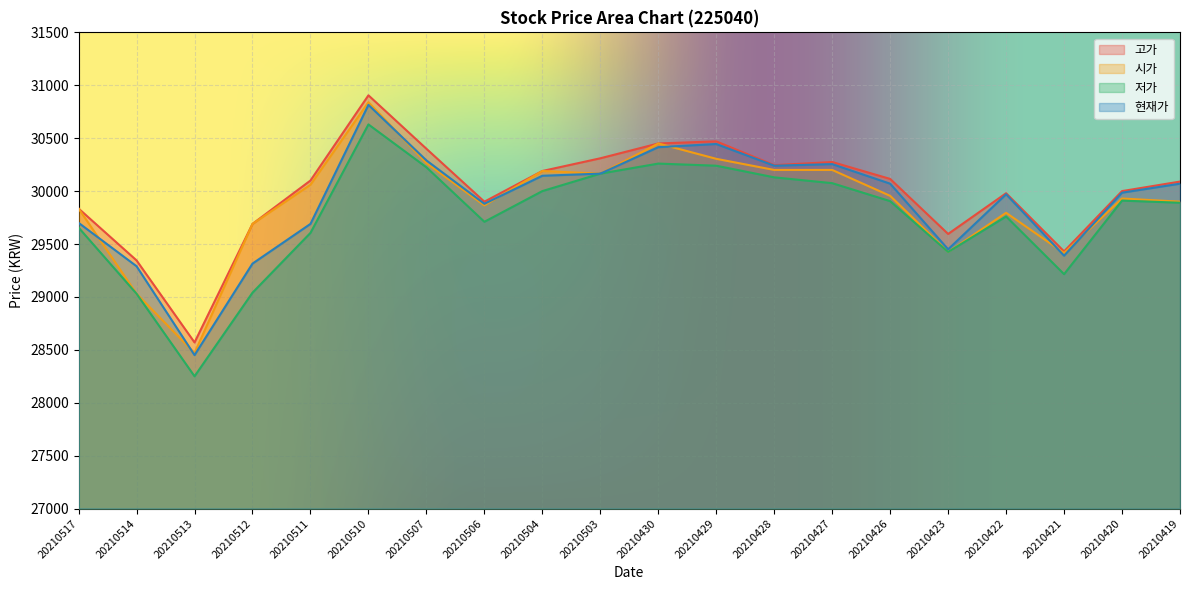

Reading left to right, what are all the values shown in this chart?

고가: 29835	29345	28570	29690	30100	30905	30400	29900	30190	30310	30450	30470	30245	30275	30115	29595	29980	29430	30000	30090
시가: 29835	29030	28470	29690	30060	30840	30265	29865	30190	30165	30450	30305	30200	30200	29955	29425	29795	29415	29930	29900
저가: 29655	29030	28250	29040	29605	30630	30225	29710	30000	30165	30260	30240	30130	30075	29905	29425	29760	29215	29910	29890
현재가: 29700	29290	28450	29315	29690	30815	30290	29880	30145	30165	30415	30445	30240	30255	30070	29450	29970	29390	29985	30070